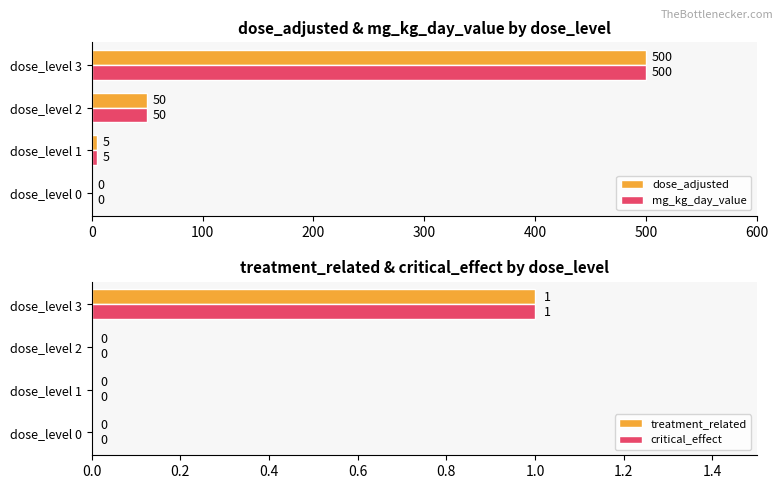

The critical_effect series shows 1 at dose_level 3. True or false?

True